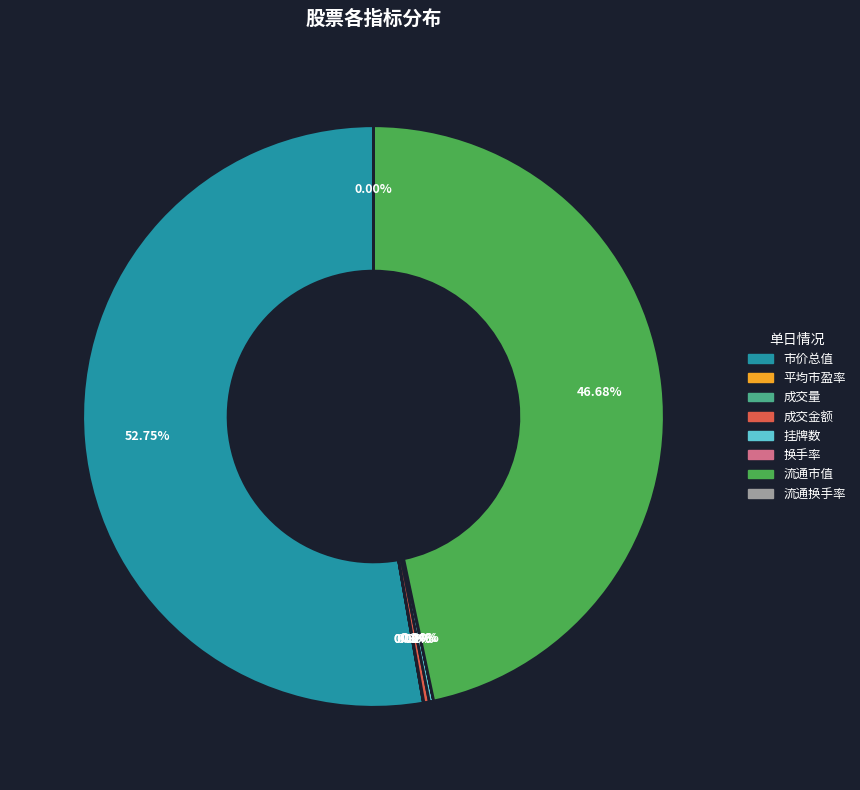

What is the largest slice in the pie chart?

市价总值